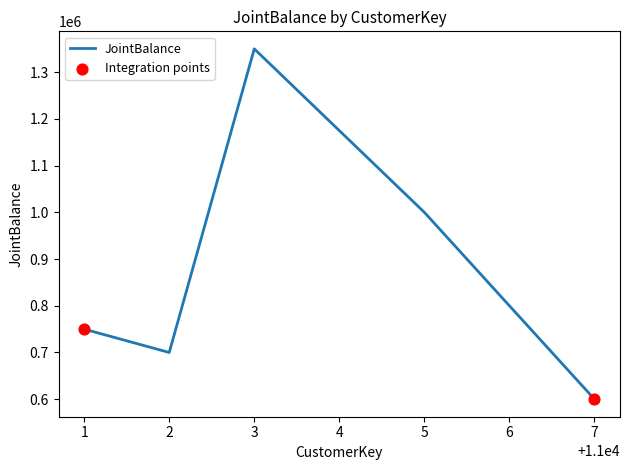

Between 3 and 2, which is larger?

3